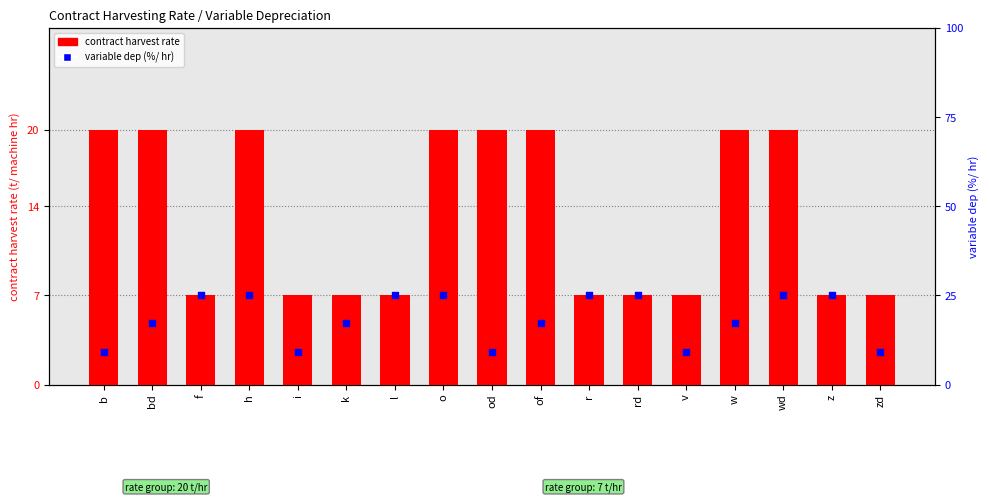

What are all the series names shown in the legend?

contract harvest rate, variable dep